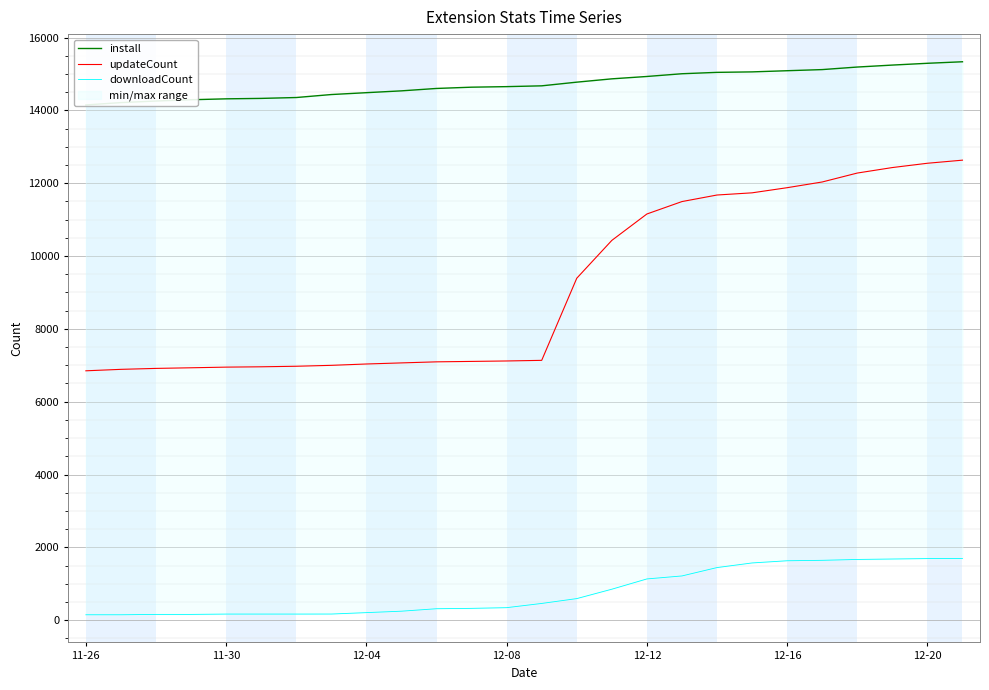

Which series has the widest spread of values?

updateCount